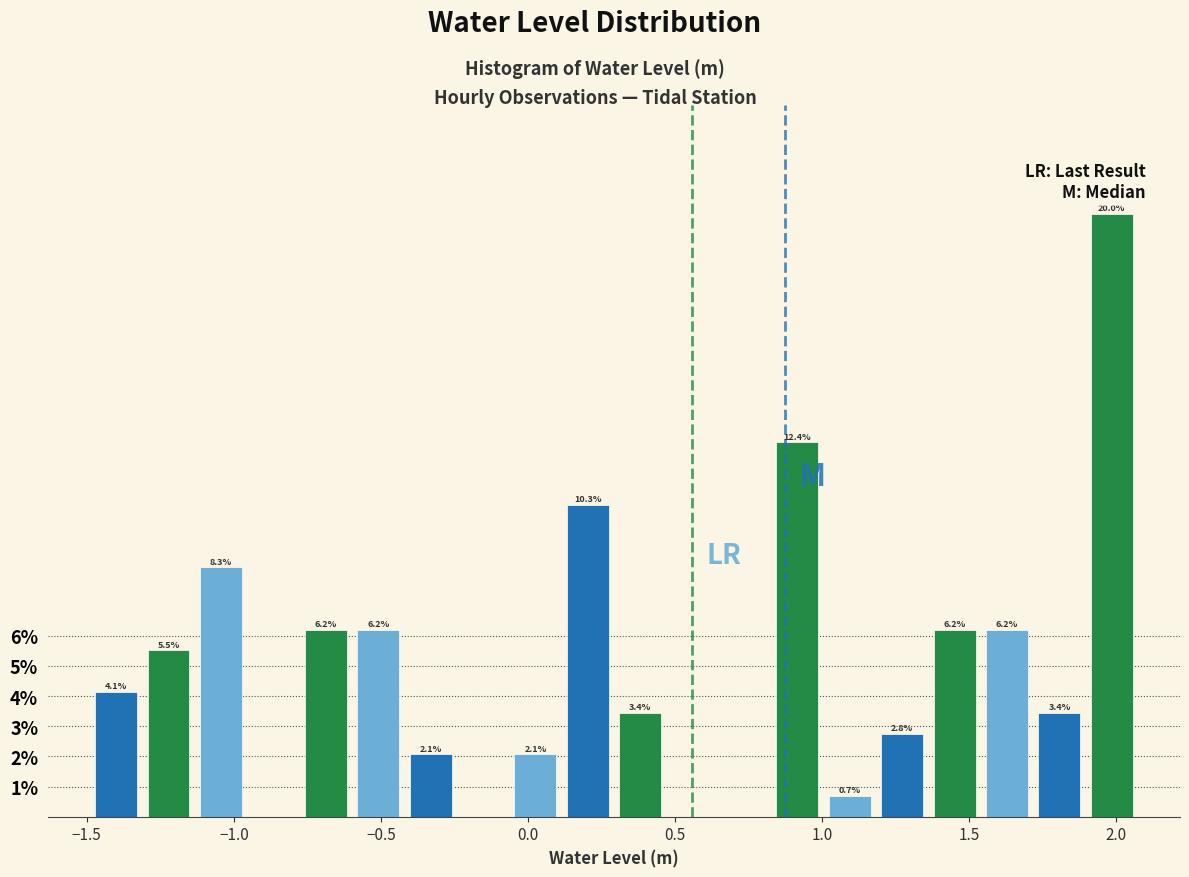

Read against the x-axis, roughly where is the centre of the tallest bar?

2.00